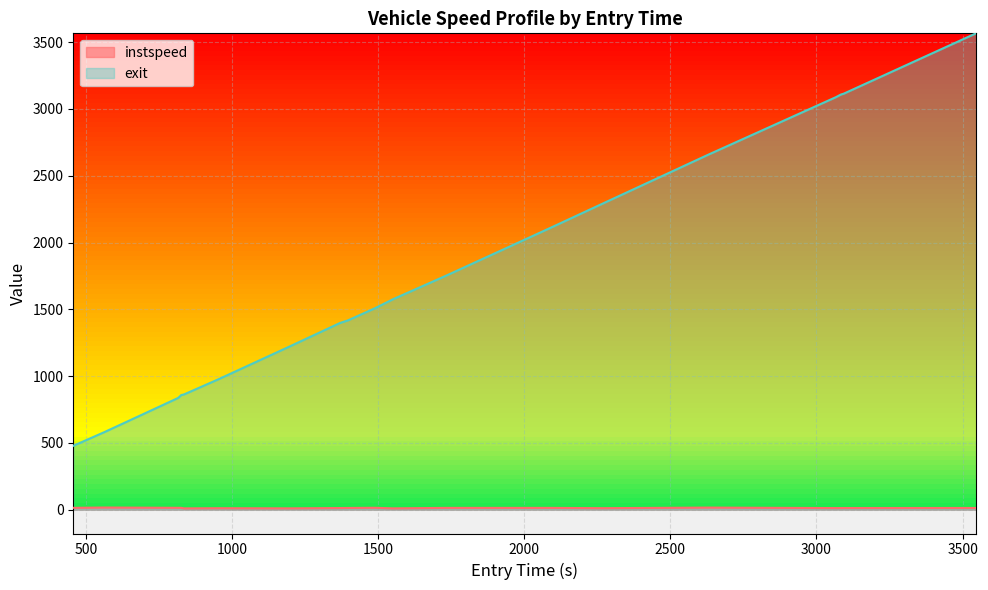

Does the chart display data point markers on the line(s)?

No